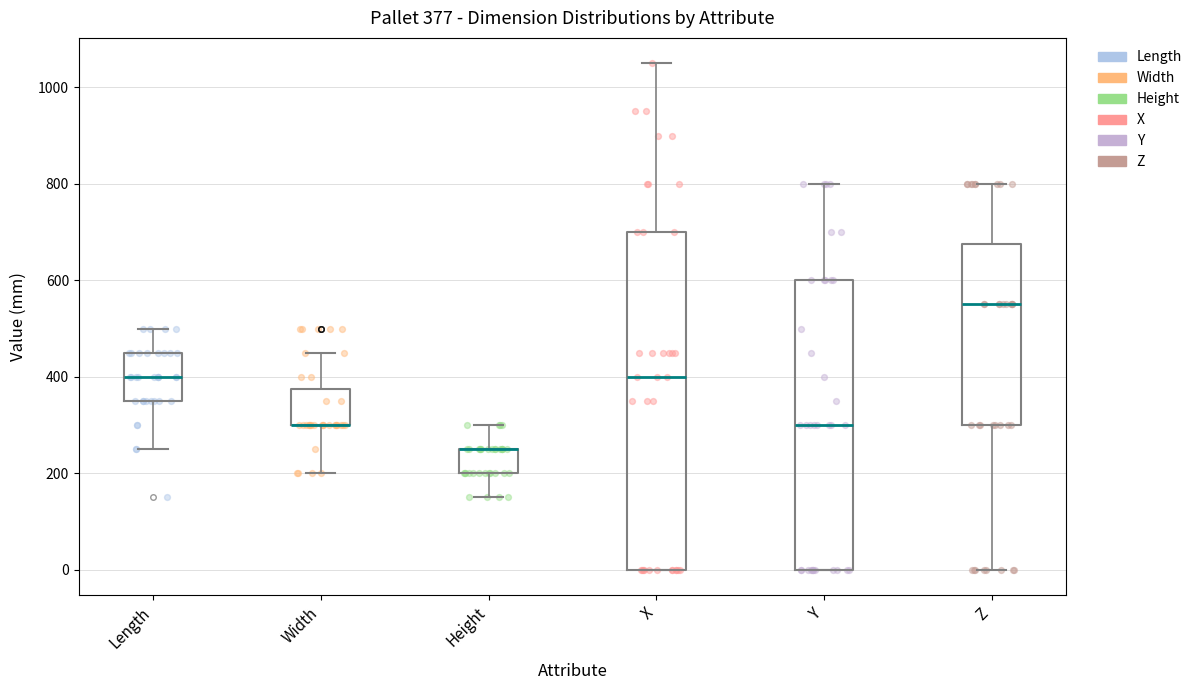

Which box is the tallest, from its lower edge to its upper edge?

X